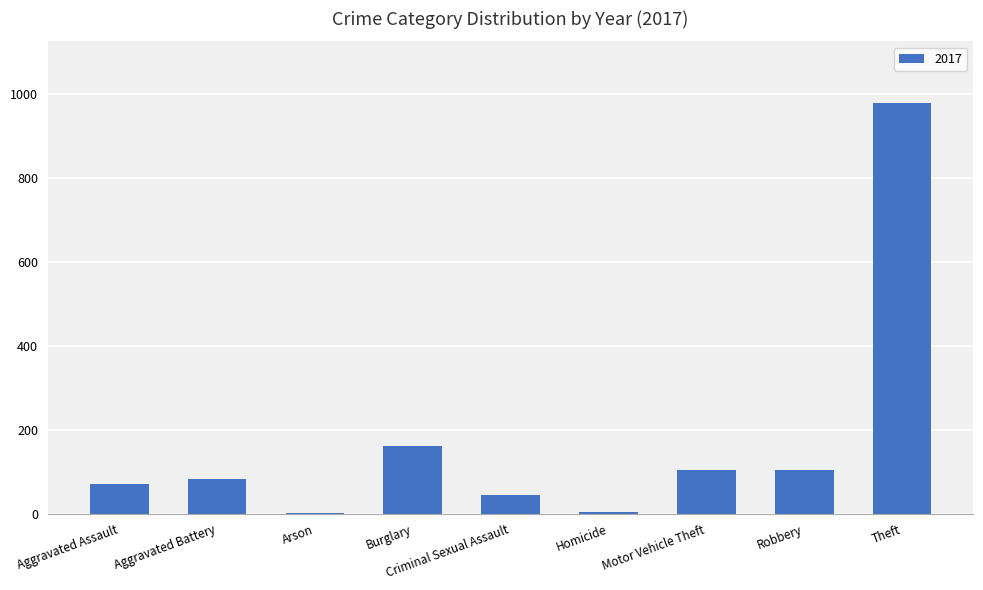

Between Theft and Robbery, which is larger?

Theft